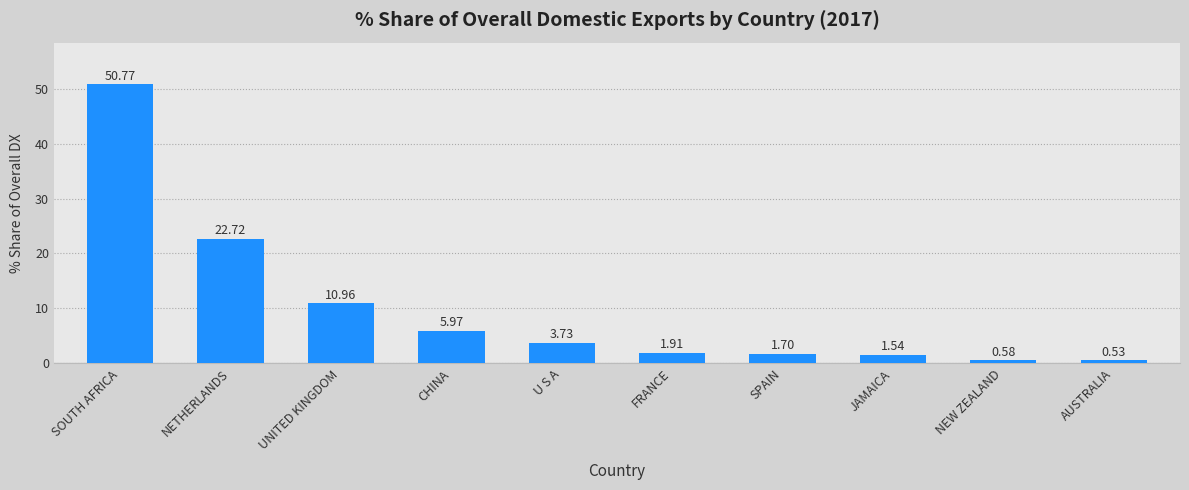

Rank the categories by value from lowest to highest.

AUSTRALIA, NEW ZEALAND, JAMAICA, SPAIN, FRANCE, U S A, CHINA, UNITED KINGDOM, NETHERLANDS, SOUTH AFRICA